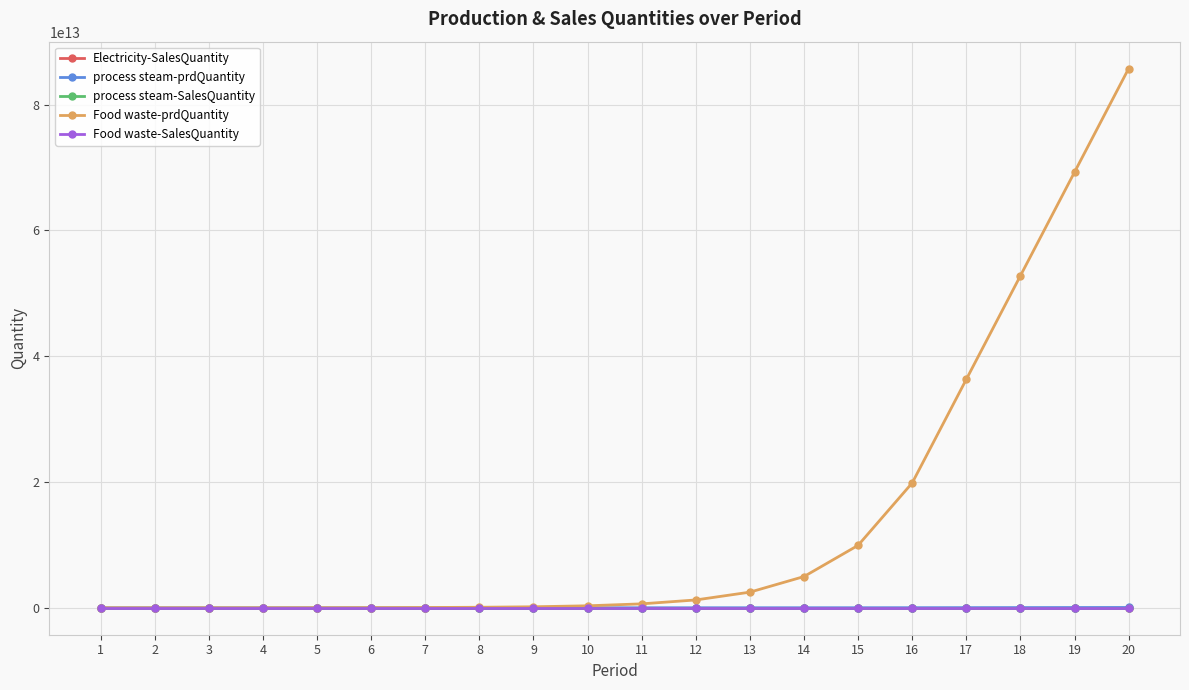

Which series has the largest range (max minus min)?

Food waste-prdQuantity